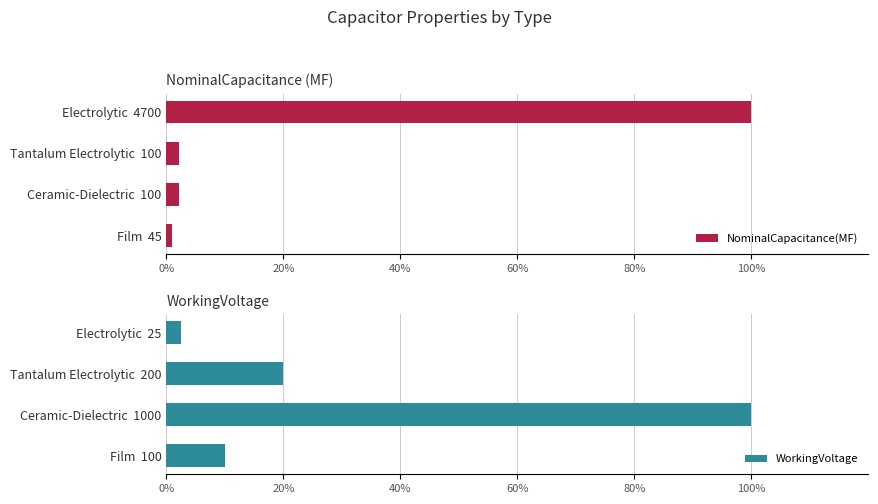

How many groups of bars are there?

4